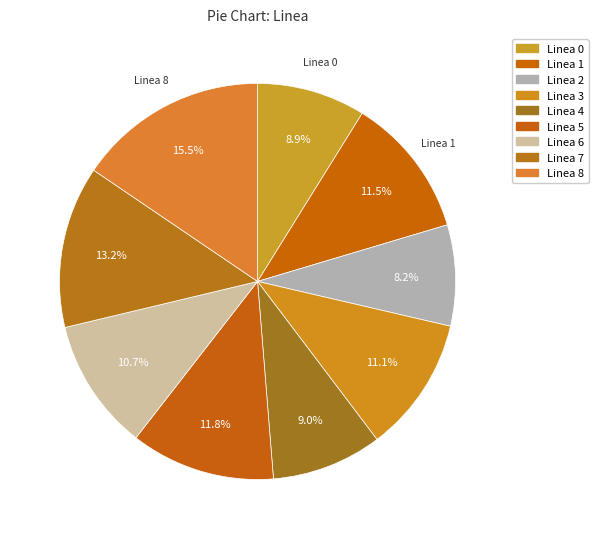

Does Linea 6 represent more than half of the total?

No